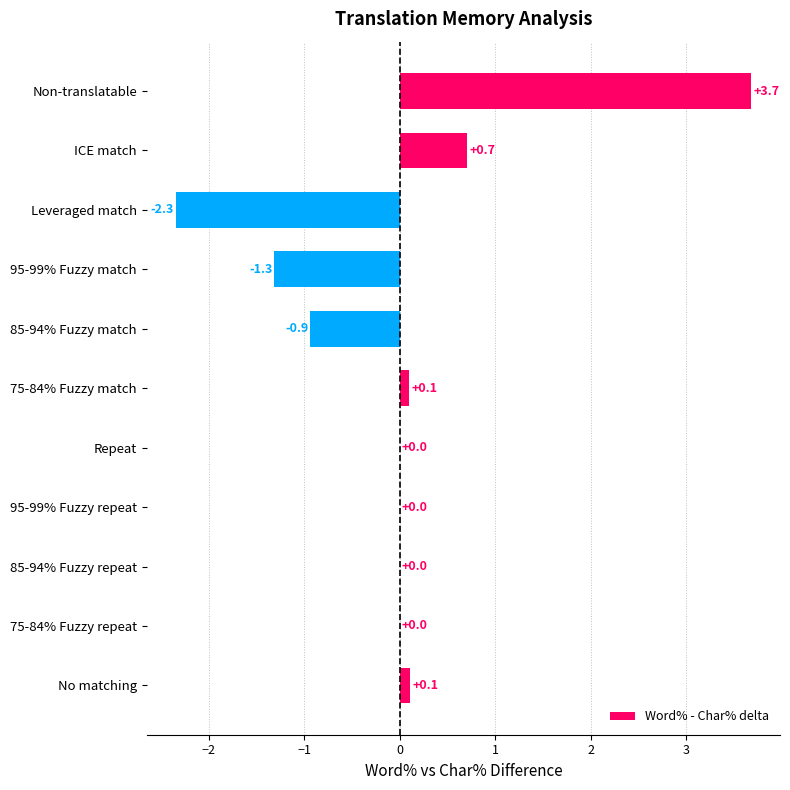

What is the maximum value shown in the chart?

3.7